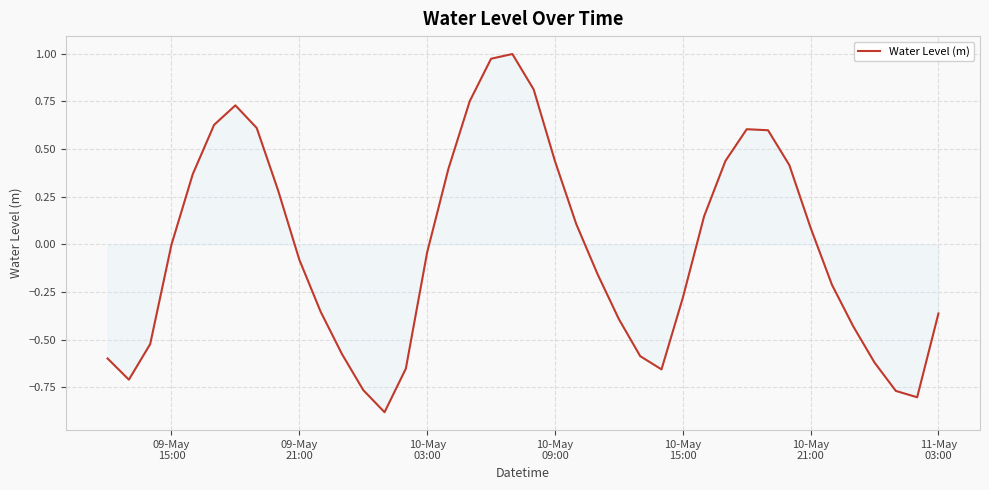

What is the difference between the maximum and minimum values?

1.9